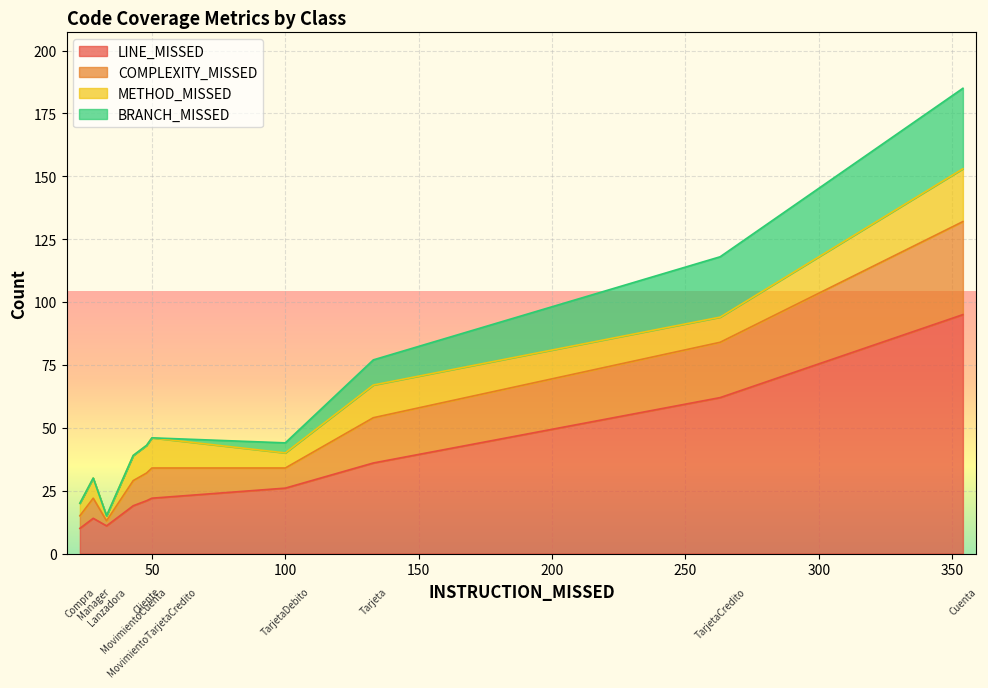

True or false: METHOD_MISSED has a value of 10 at MovimientoCuenta.

True